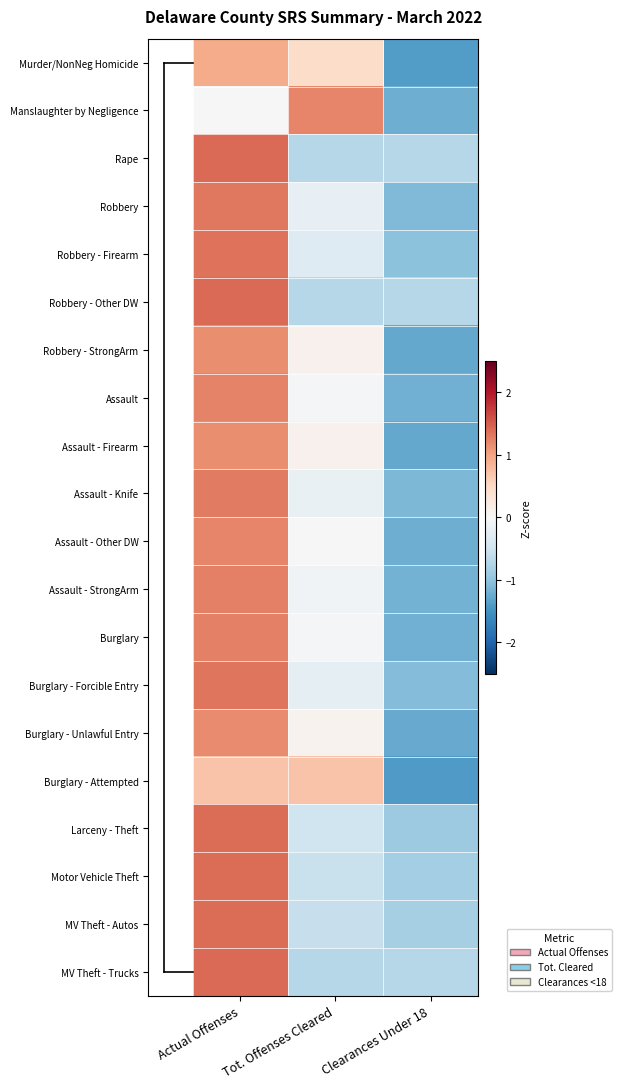

What is the difference between the highest and lowest values at Clearances Under 18?

0.7